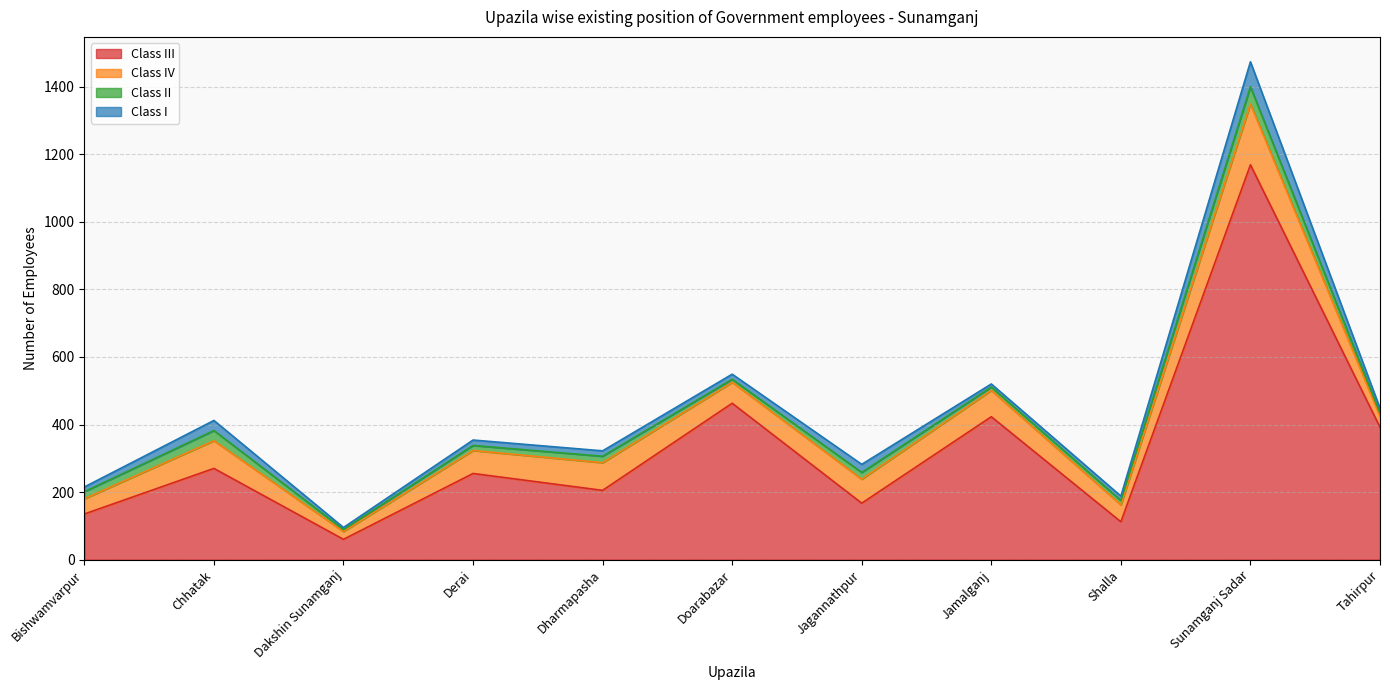

What is the value of the Class I point at the 5th from the left?

16